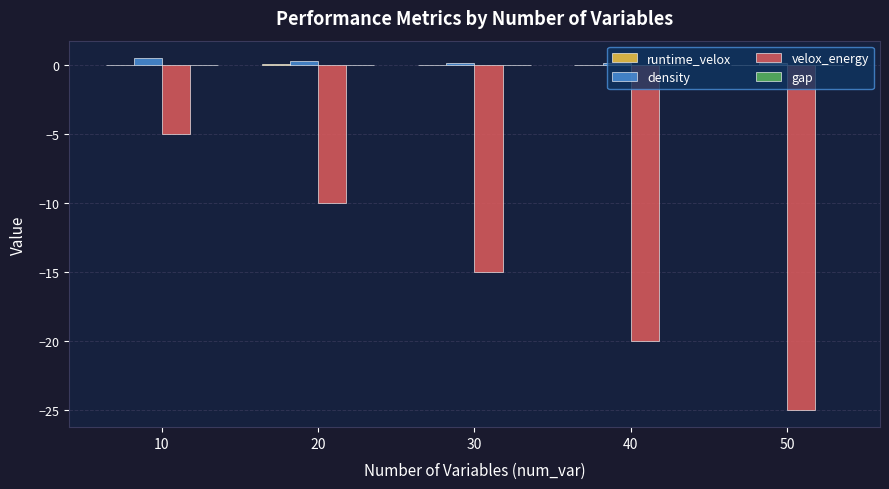

At which category is the sum across all series the highest?

10